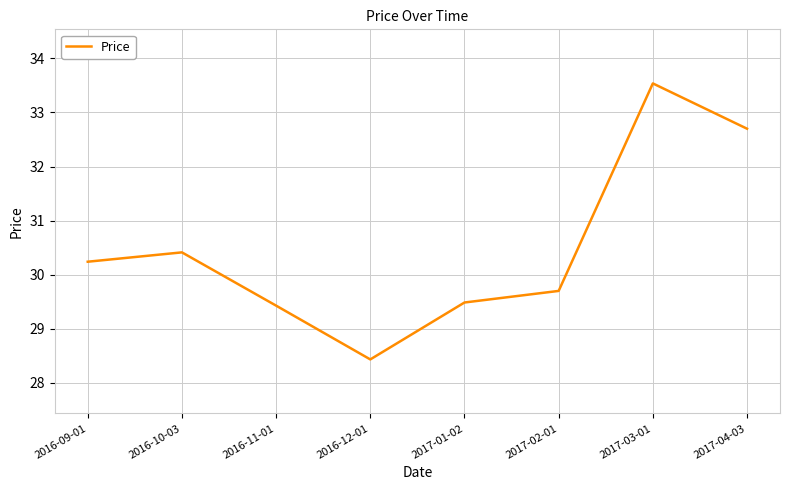

How many values are below 30?

4